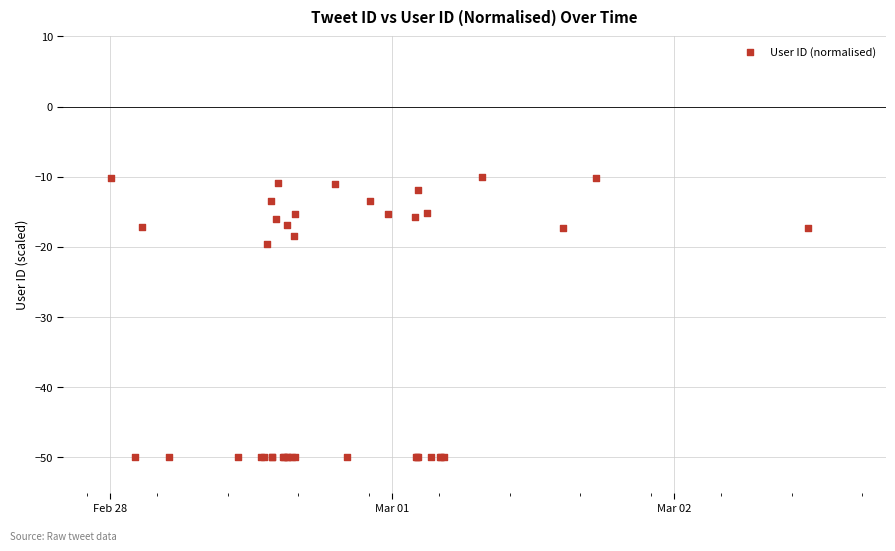

What Y value in the scatter plot is closest to -30?

-19.5